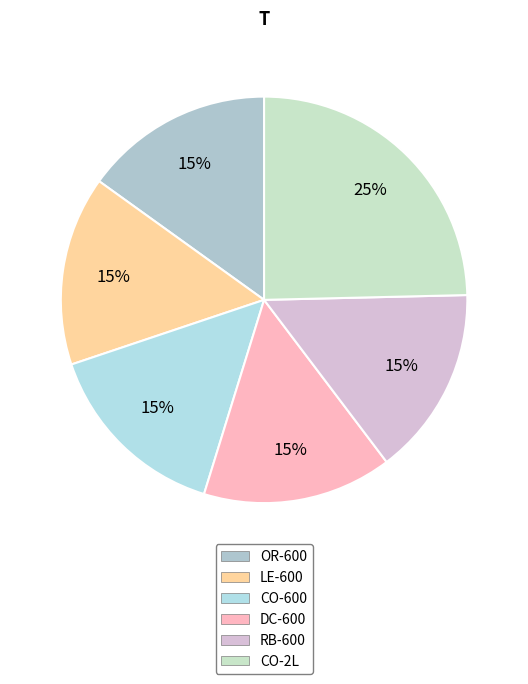

The CO-600 slice represents 9% of the pie. True or false?

False